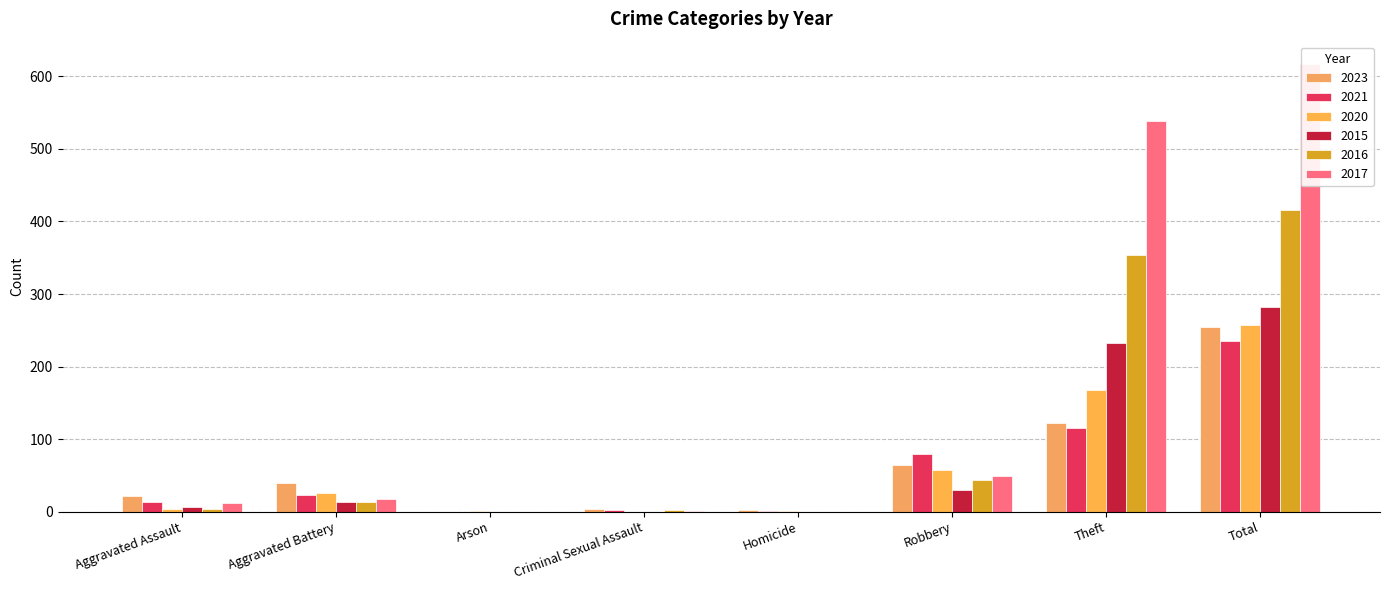

Which series has the largest range (max minus min)?

2017